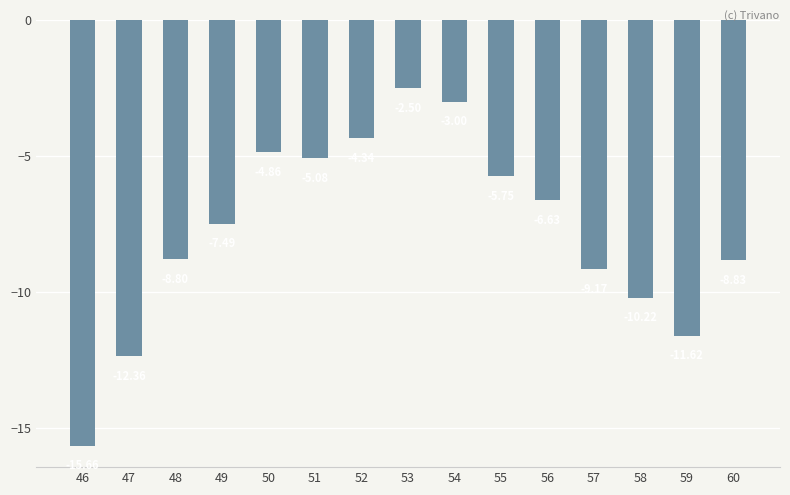

What is the change in value from 50 to 55?

-0.9